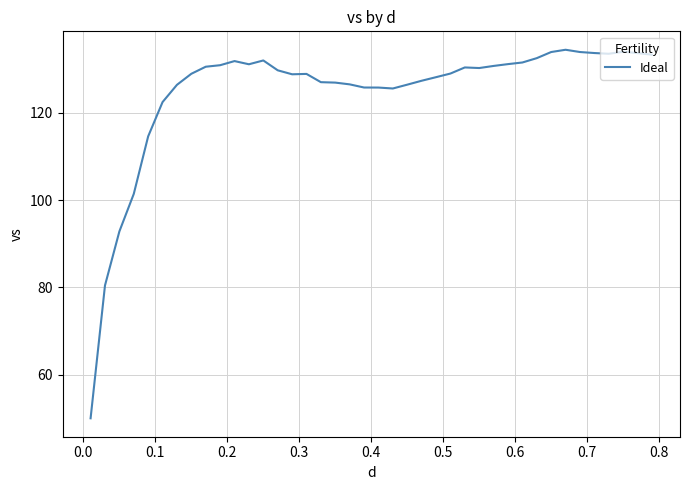

How many lines are shown in the chart?

1